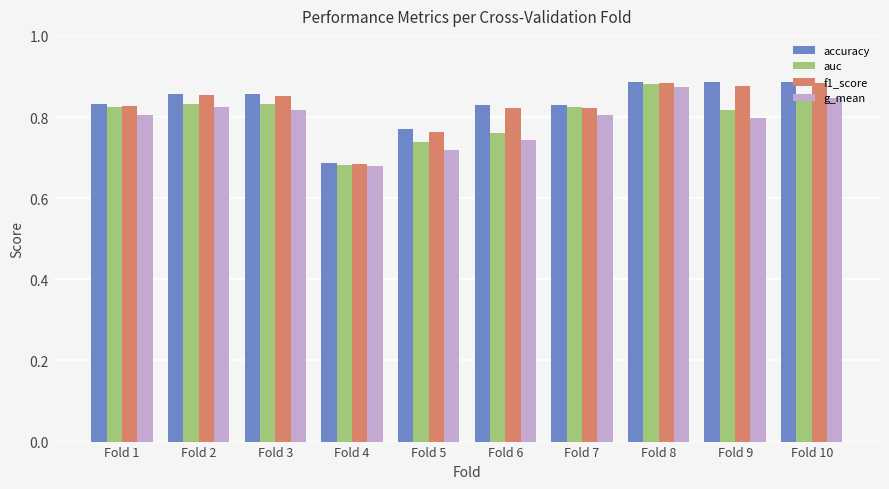

At how many categories does at least one series exceed 0?

10